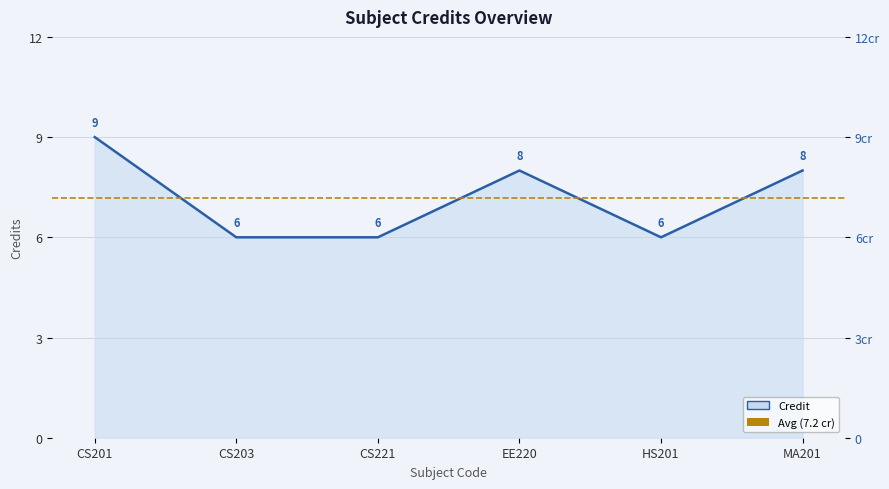

How many lines are shown in the chart?

1